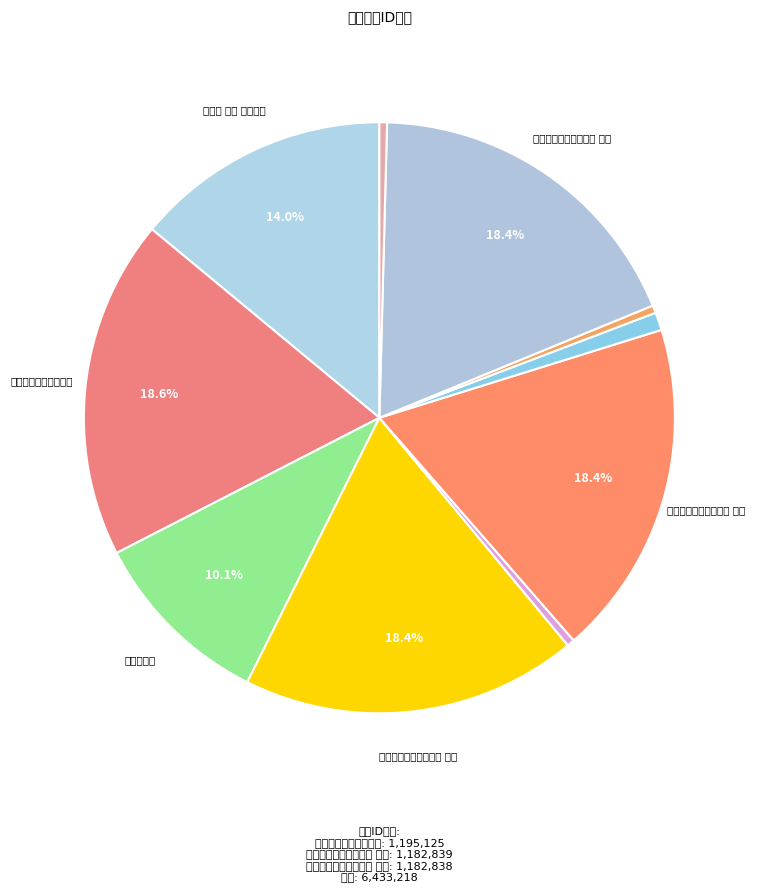

Is there a majority slice in this chart?

No